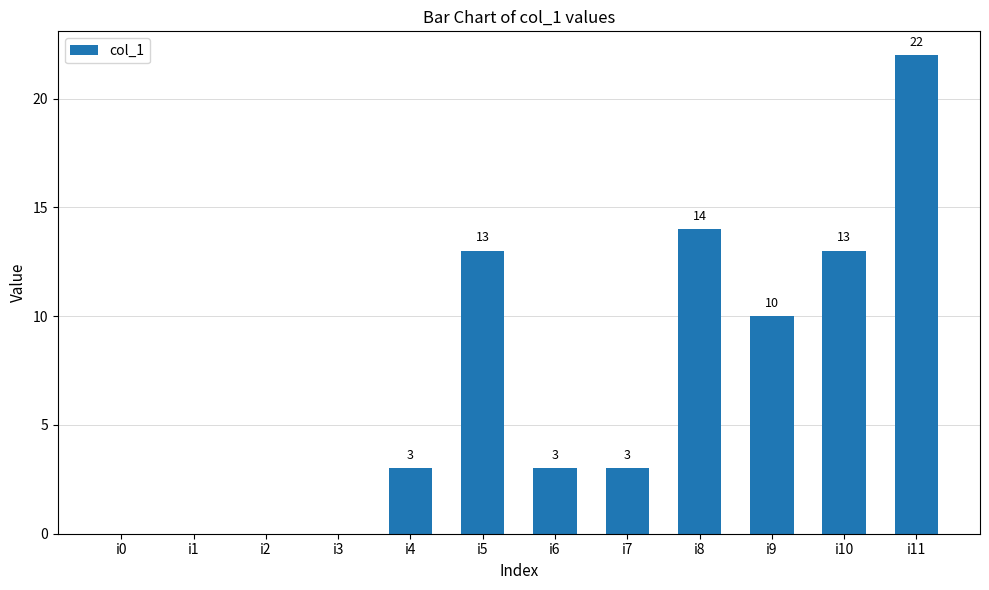

What is the difference between the values at i5 and i4?

10